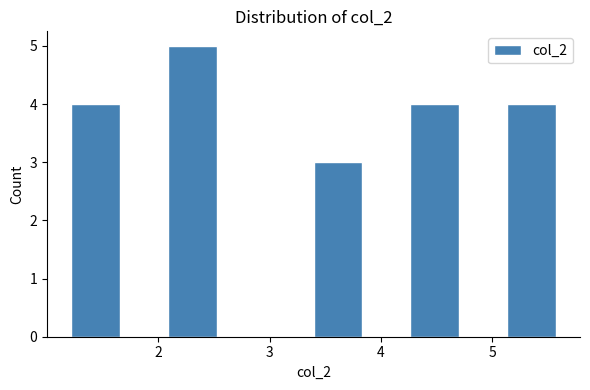

Reading left to right, list every bar in this chart as the range it spans on the x-axis followed by its height. Neither the bar edges nor the heights are printed on the chart, so give them approximately, as read against the axes.

1.2 to 1.7: 4
1.7 to 2.1: 0
2.1 to 2.5: 5
2.5 to 3.0: 0
3.0 to 3.4: 0
3.4 to 3.8: 3
3.8 to 4.3: 0
4.3 to 4.7: 4
4.7 to 5.1: 0
5.1 to 5.6: 4